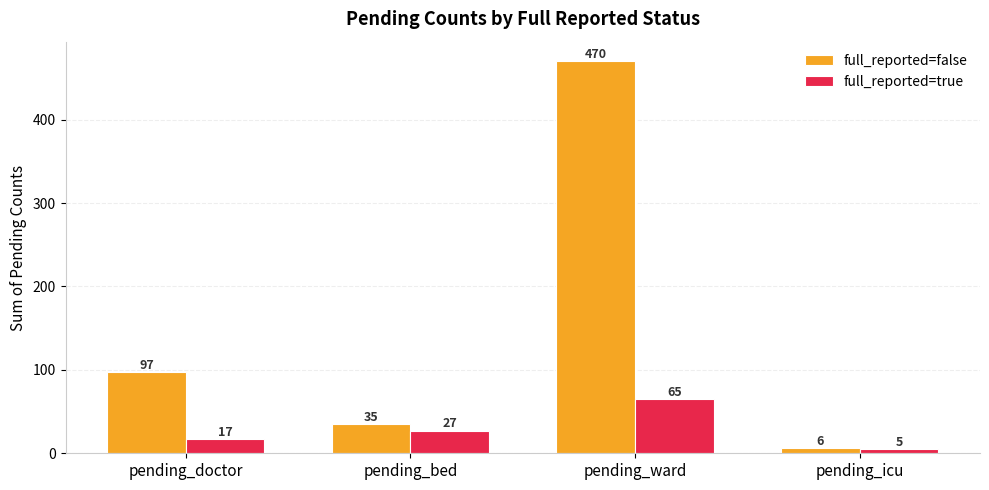

True or false: full_reported=true has a value of 65 at pending_ward.

True